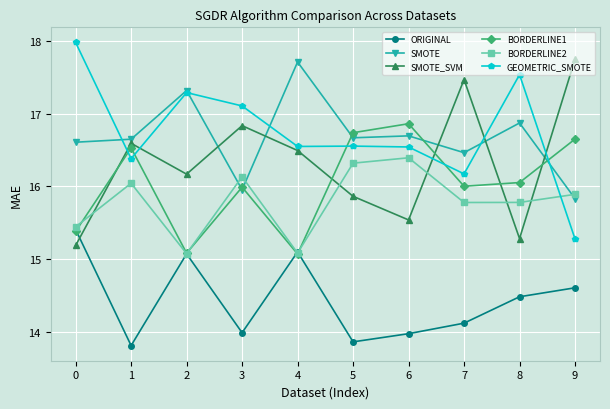

What is the difference between the maximum and minimum values in the SMOTE series?

1.9